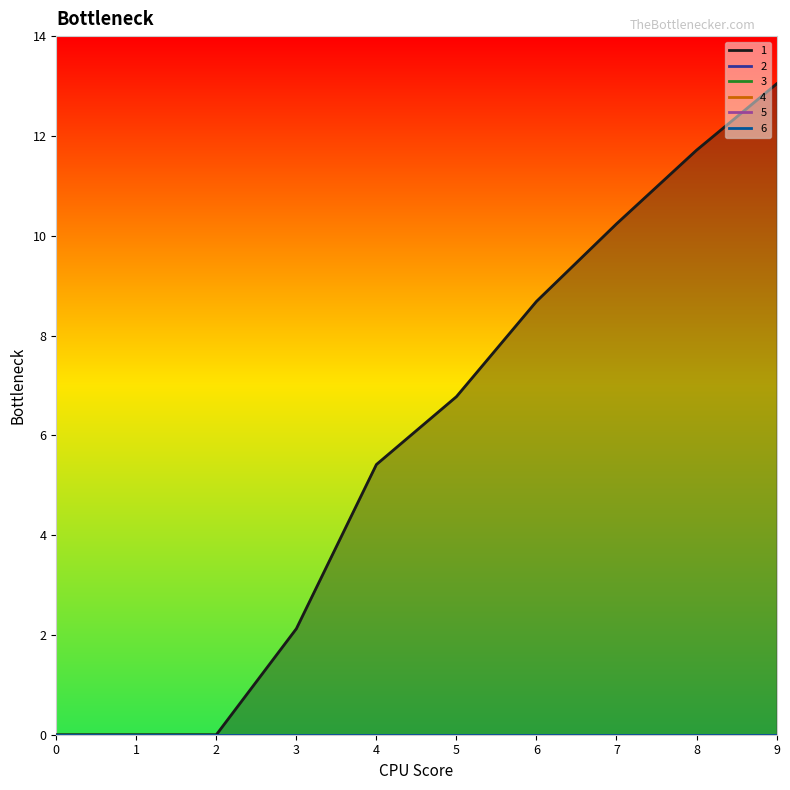

Read the 1 value at 8.

11.7